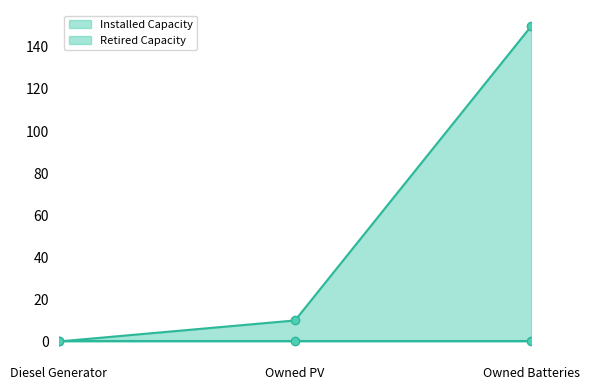

Reading left to right, extract all data points from this chart.

Diesel Generator=0	Owned PV=10	Owned Batteries=150